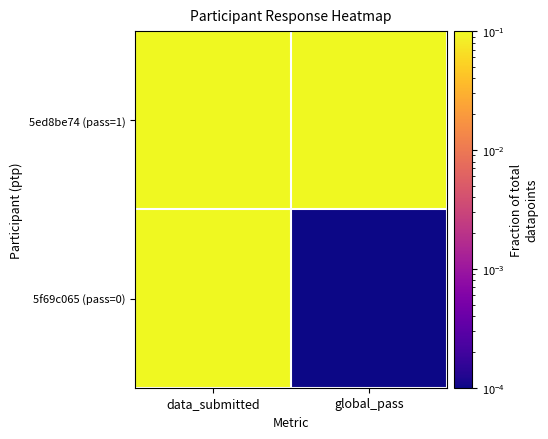

Reading right to left, list all the values displayed in this chart.

5ed8be74 (pass=1): global_pass=0.1	data_submitted=0.1
5f69c065 (pass=0): global_pass=0.0	data_submitted=0.1